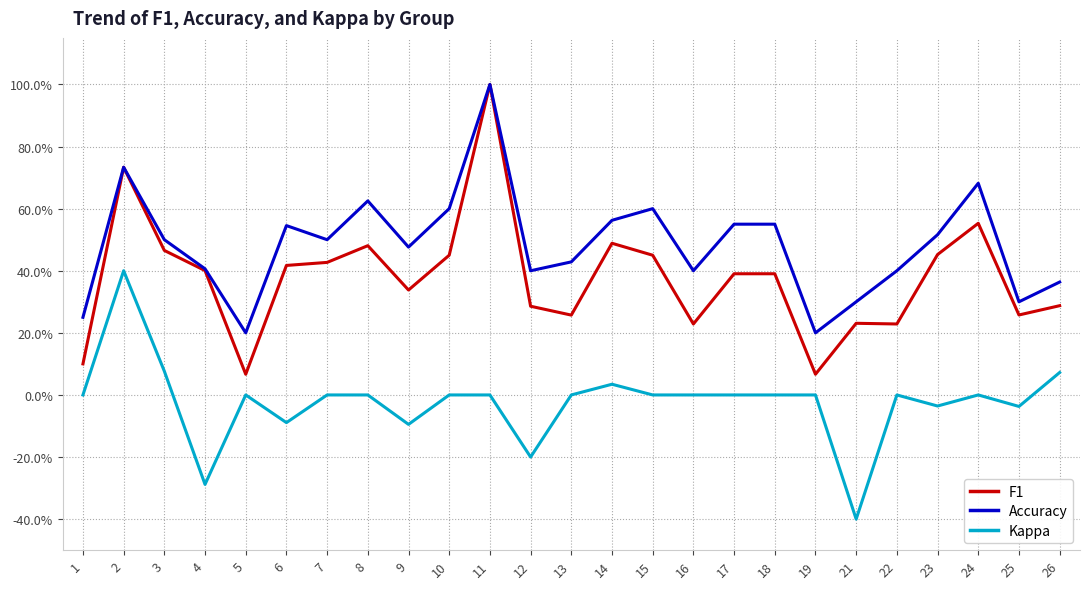

What is the minimum value for F1?

0.1